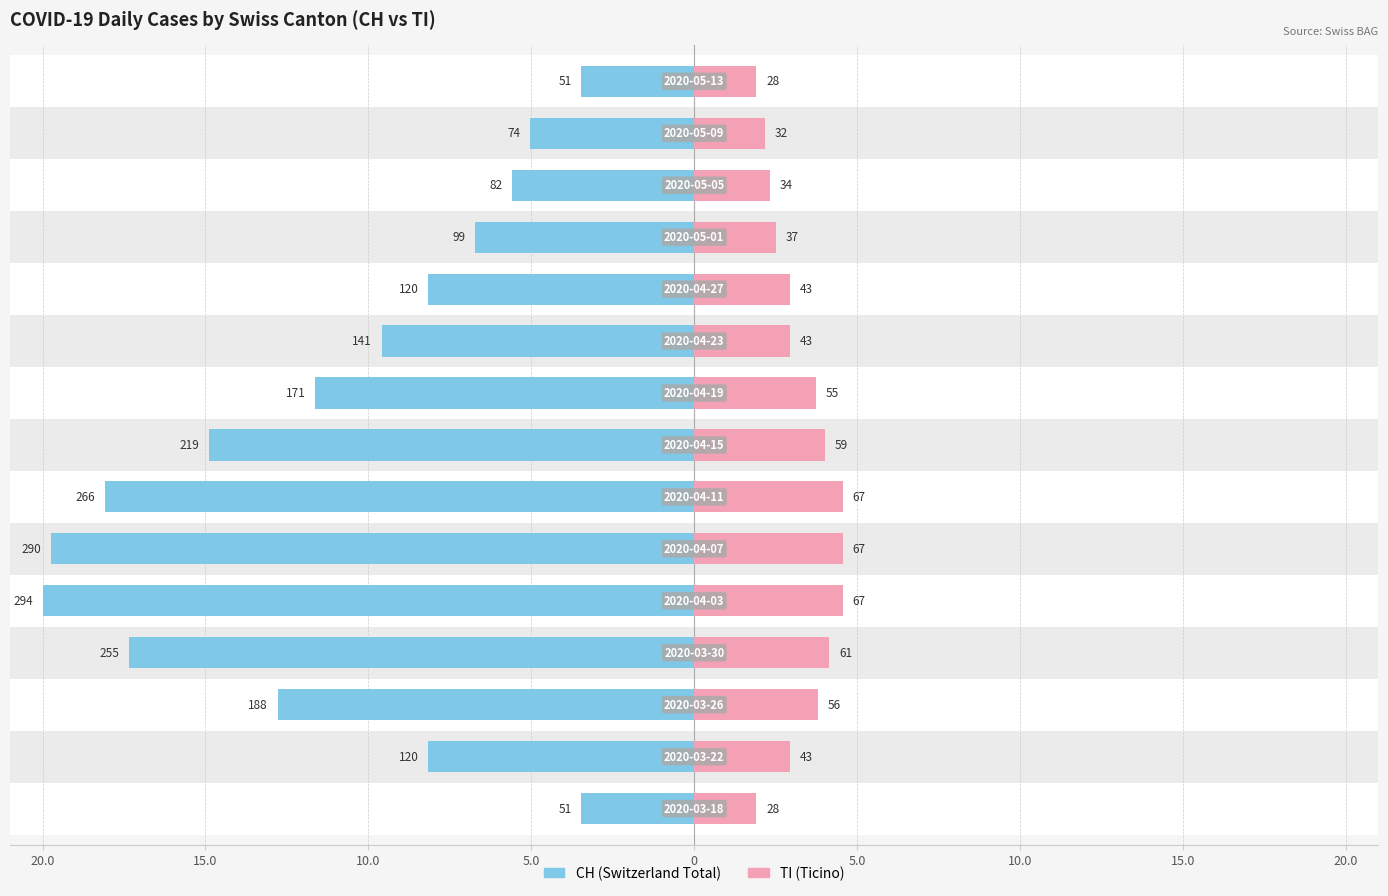

What is the spread (max minus min) of values at 20.0?

1.6